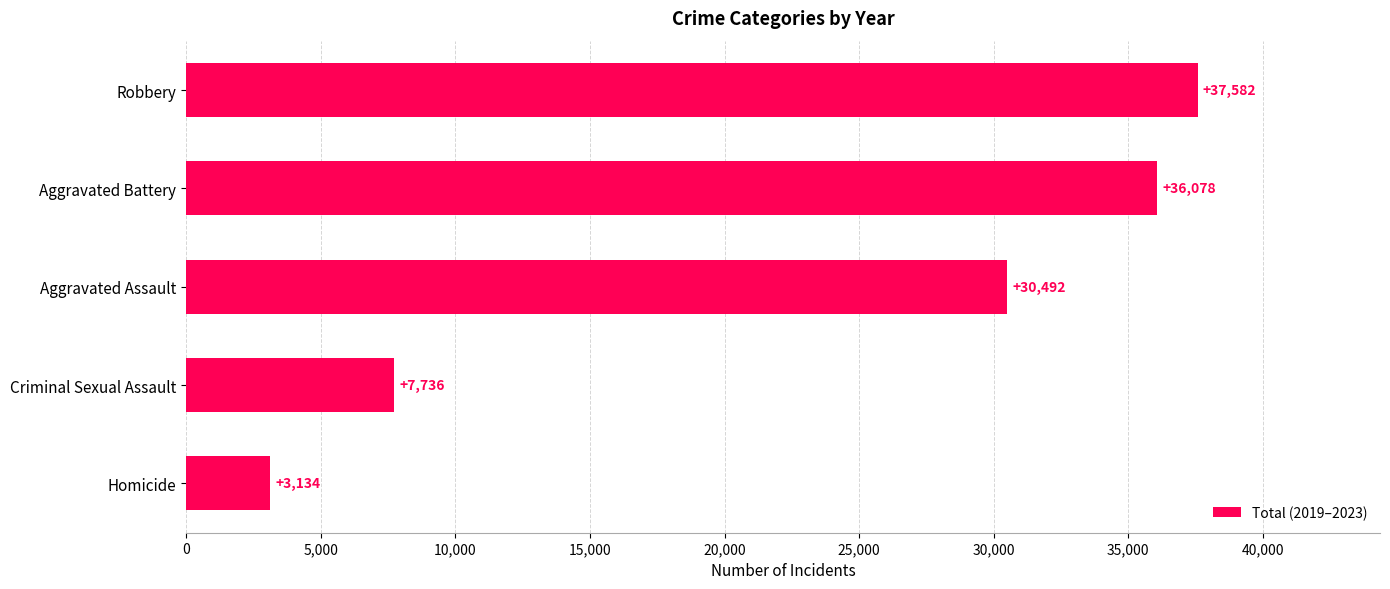

What is the ratio of the value at Aggravated Assault to the value at Aggravated Battery?

0.8